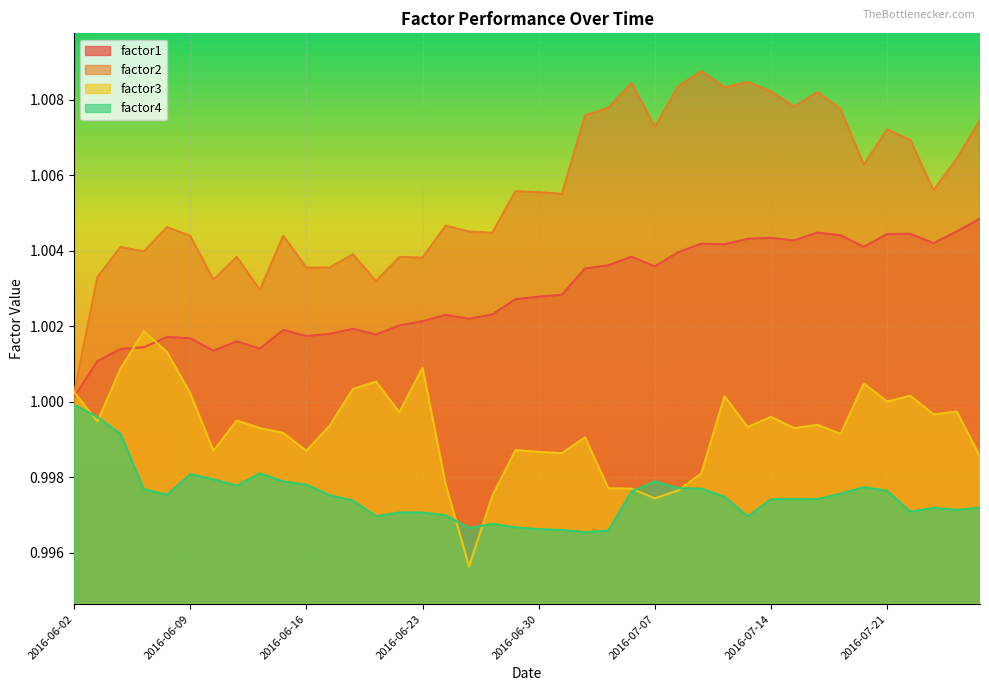

How many lines are shown in the chart?

4